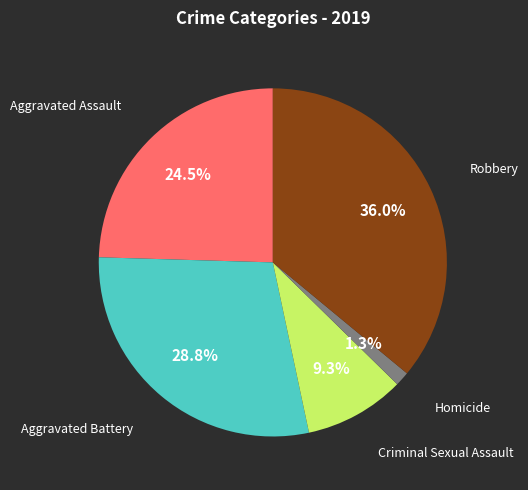

How many segments does this pie chart have?

5